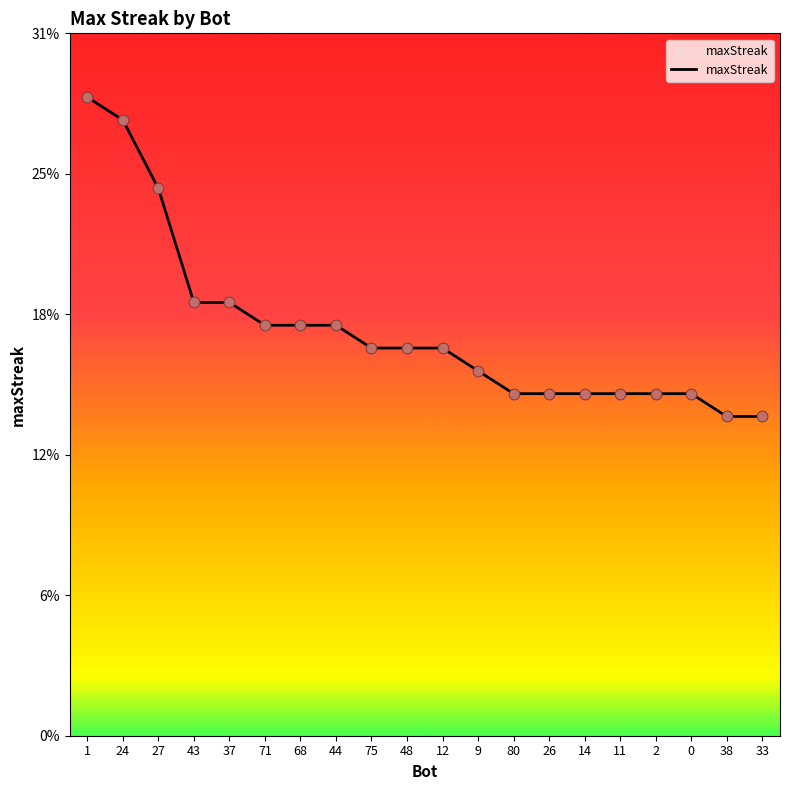

Approximately how many times larger is the value at 68 compared to 80?

1.2